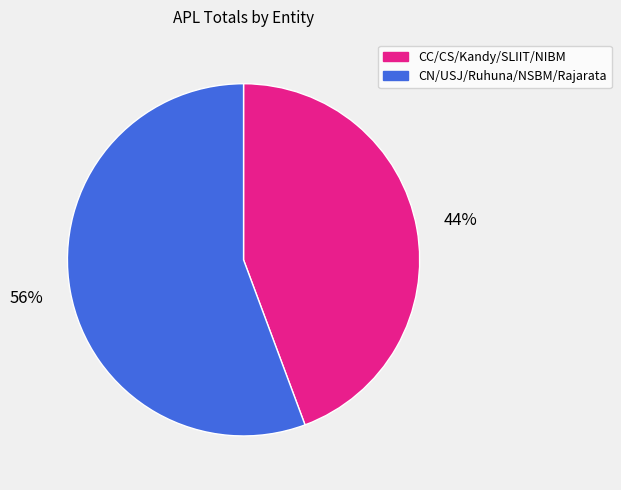

Is it true that CN/USJ/Ruhuna/NSBM/Rajarata is 50% of the pie?

False